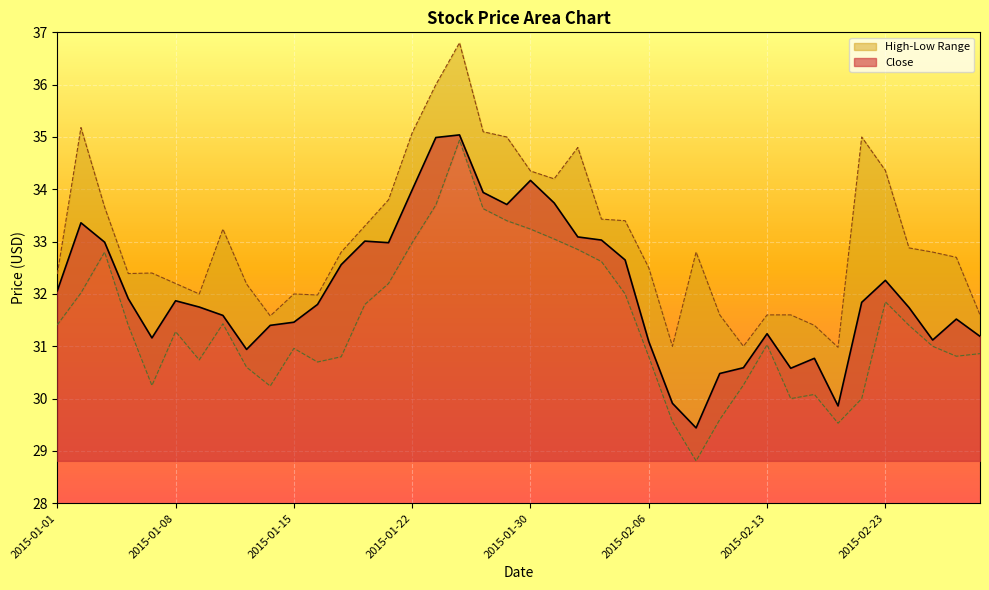

Rank the series at 2015-02-16 from highest to lowest value.

High, Close, Low